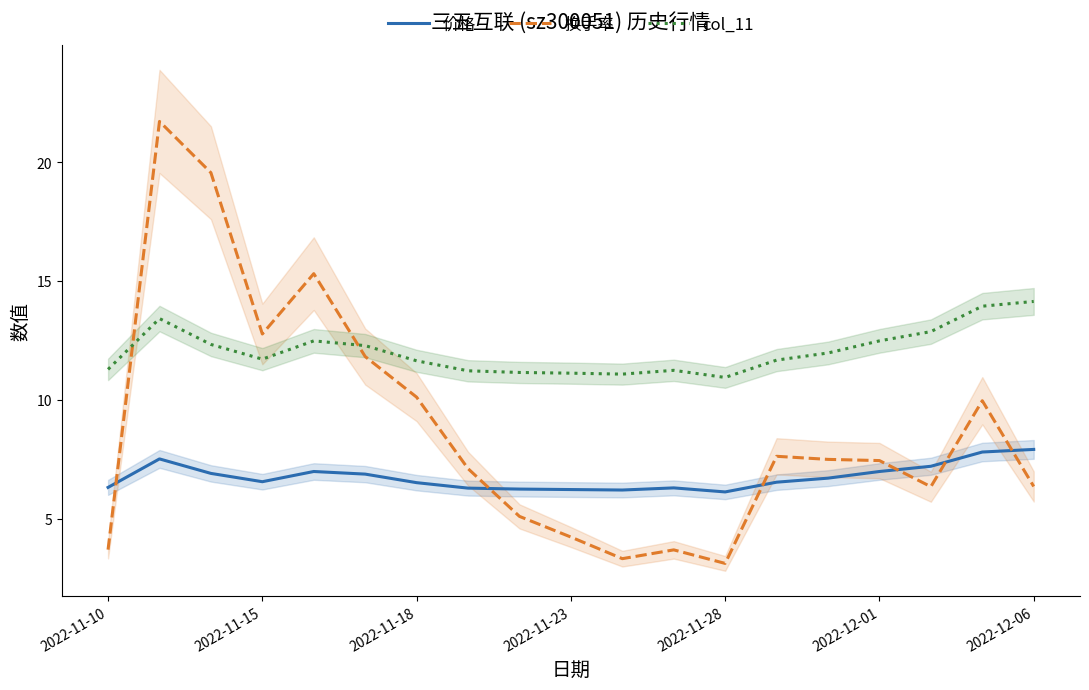

How many data points does each series have?

19